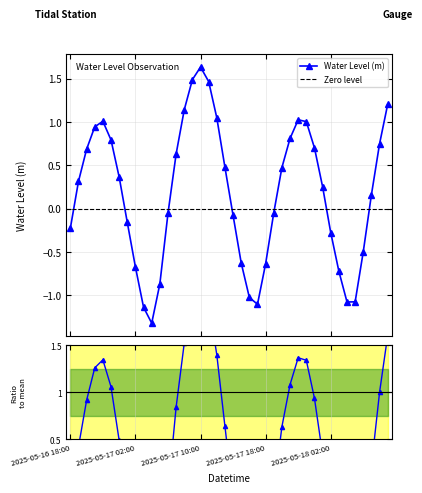

At which label does the data first exceed 0?

2025-05-16 19:00